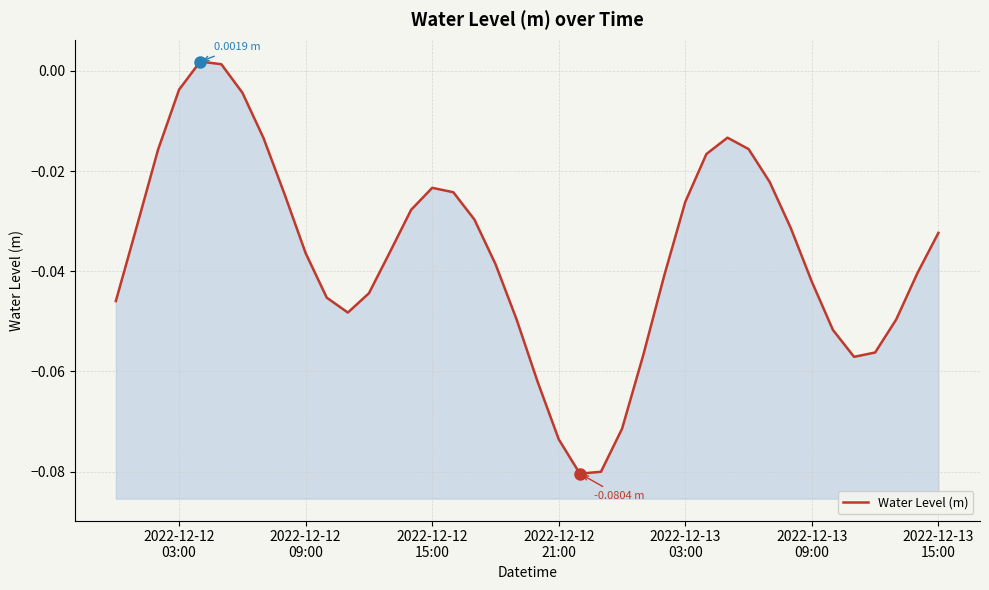

What is the difference between the second highest and second lowest values?

0.1